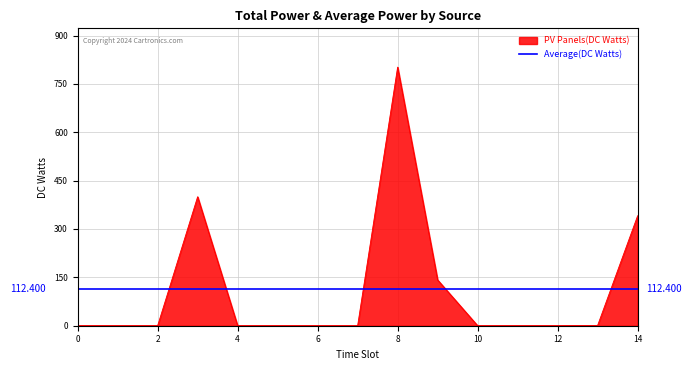

True or false: Owned PV and Diesel Generator cross at least once.

False